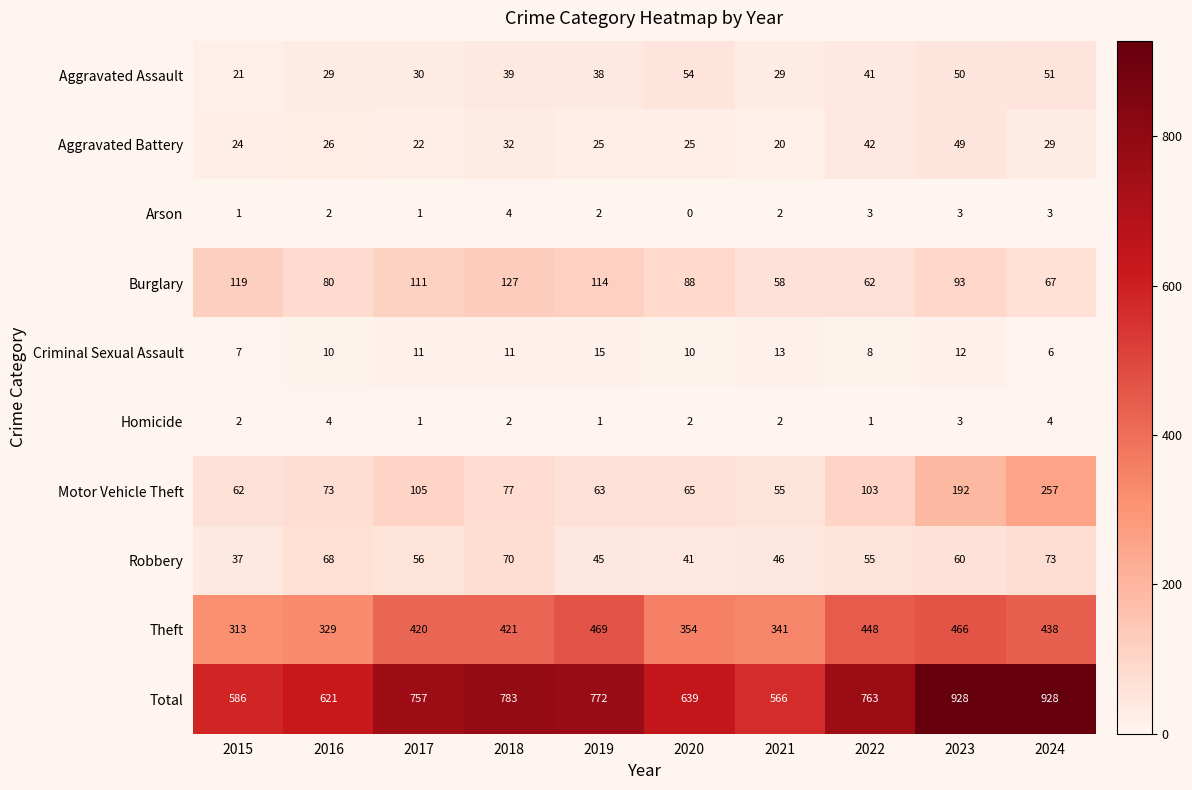

At which label is Aggravated Battery closest to 34?

2018